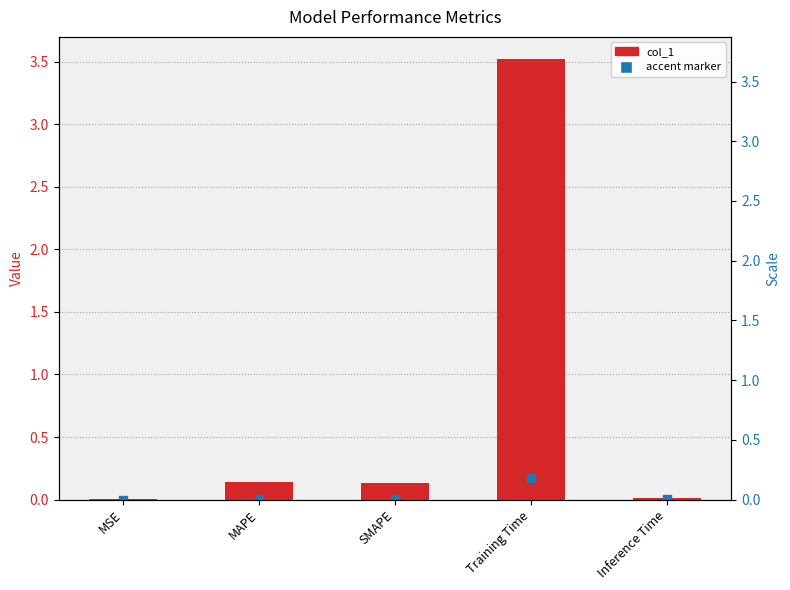

Are the bars grouped side by side (vs. stacked)?

No